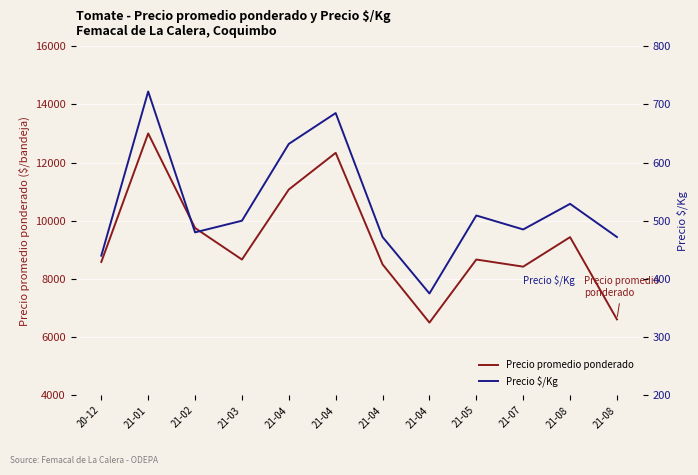

The value of Precio $/Kg at 21-04 is 403. True or false?

False